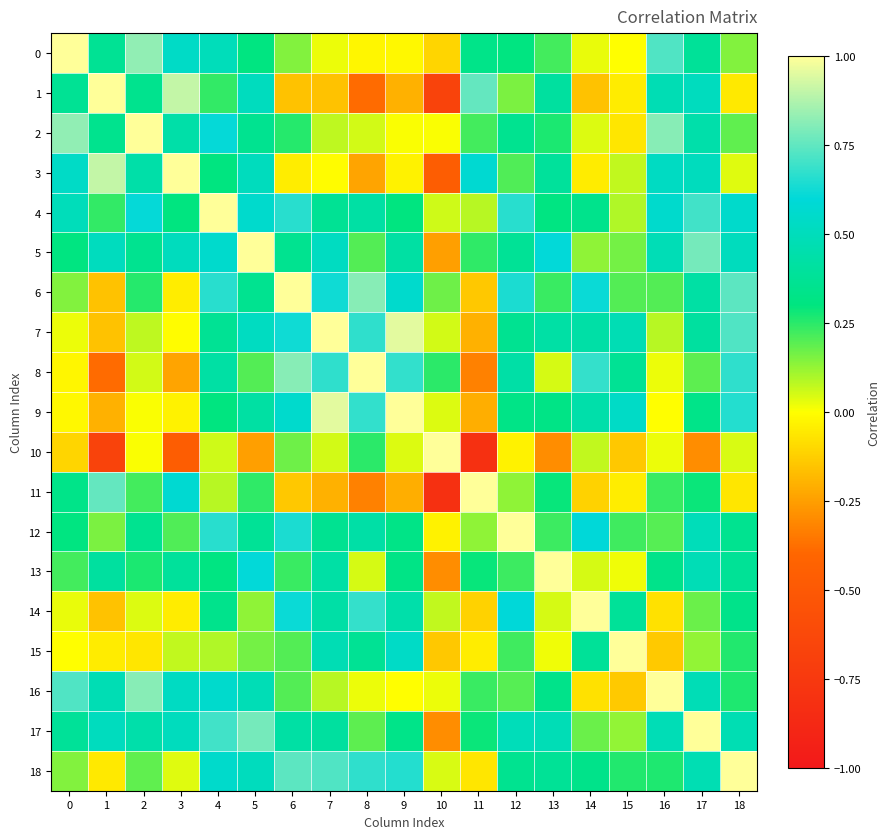

Which category has the lowest value across all series?

11